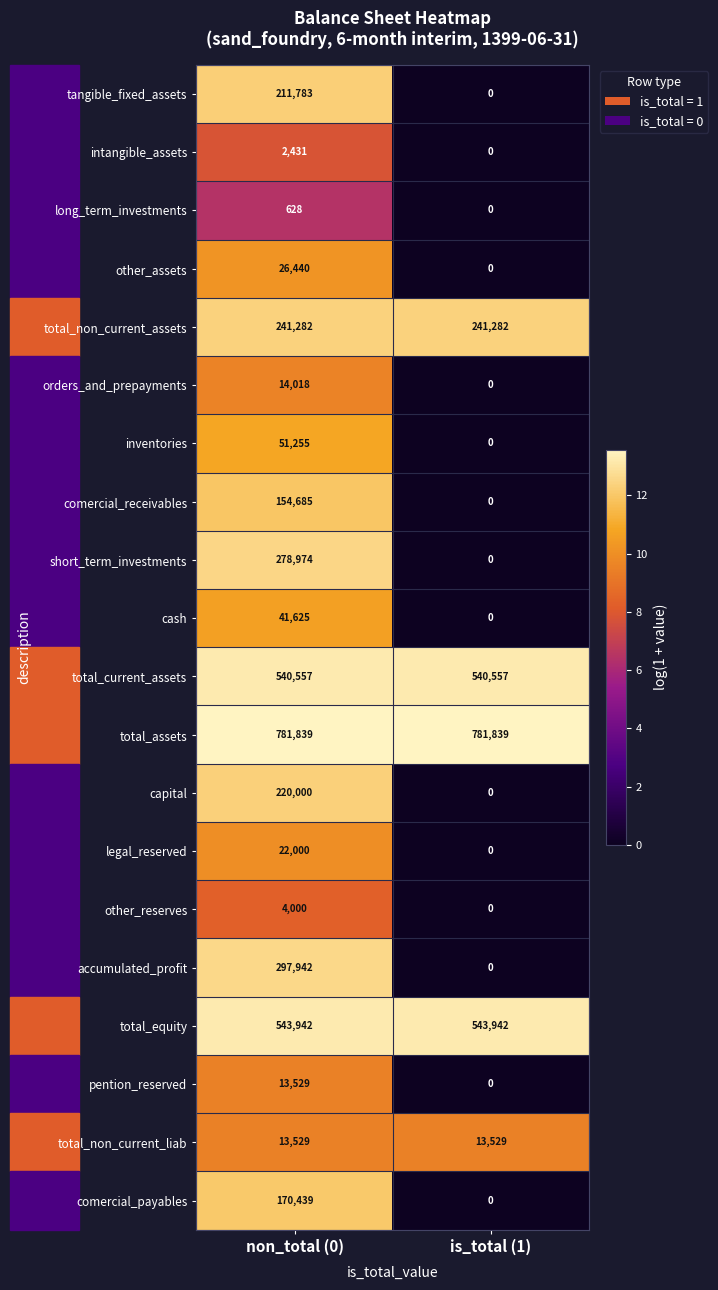

Which series changed the most between non_total (0) and is_total (1)?

accumulated_profit